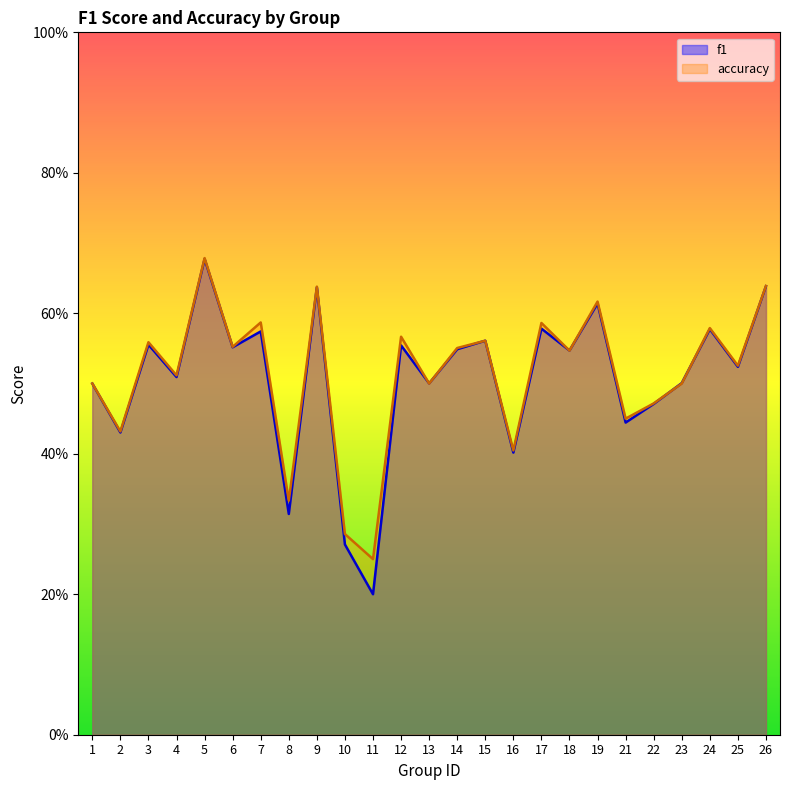

What is the approximate value of f1 at 13?

0.5